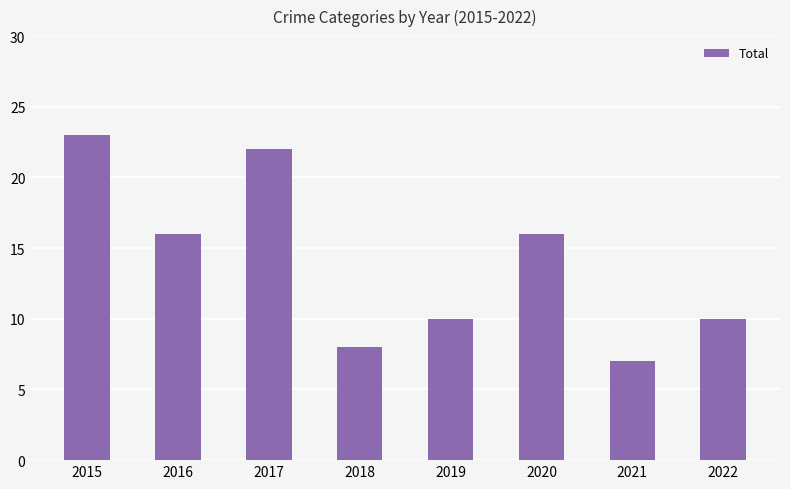

Reading left to right, transcribe all the data shown in this chart.

23	16	22	8	10	16	7	10